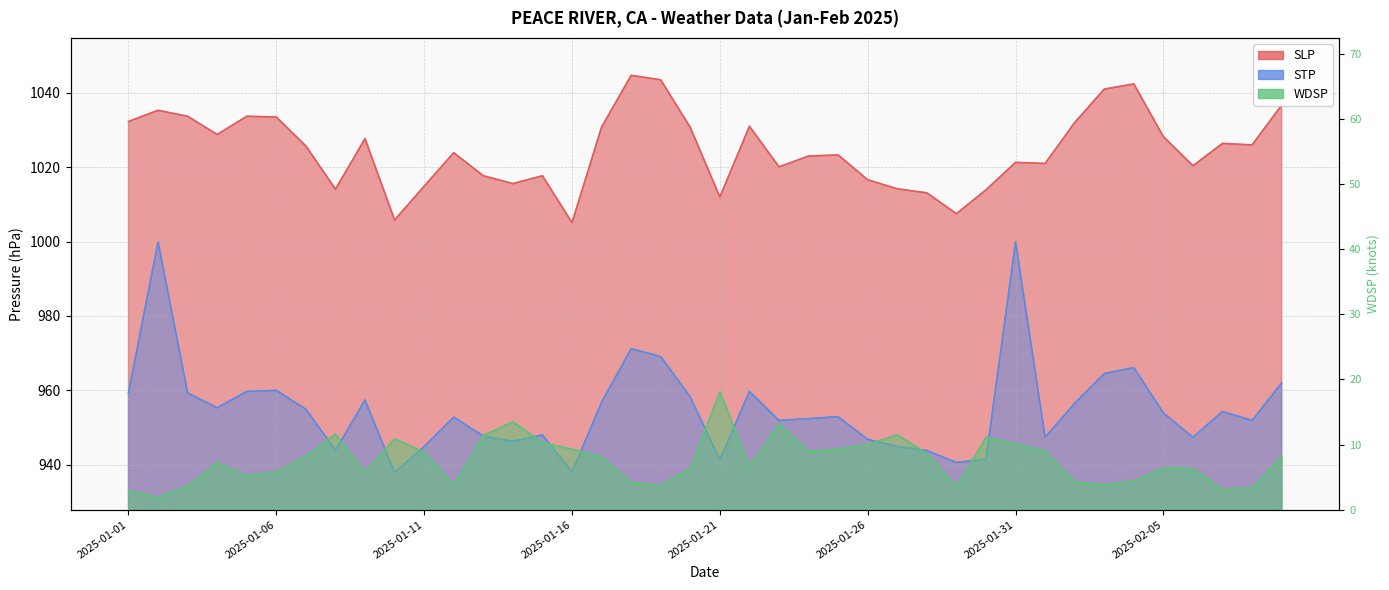

In STP, how many points are higher than both neighbors (excluding endpoints)?

11